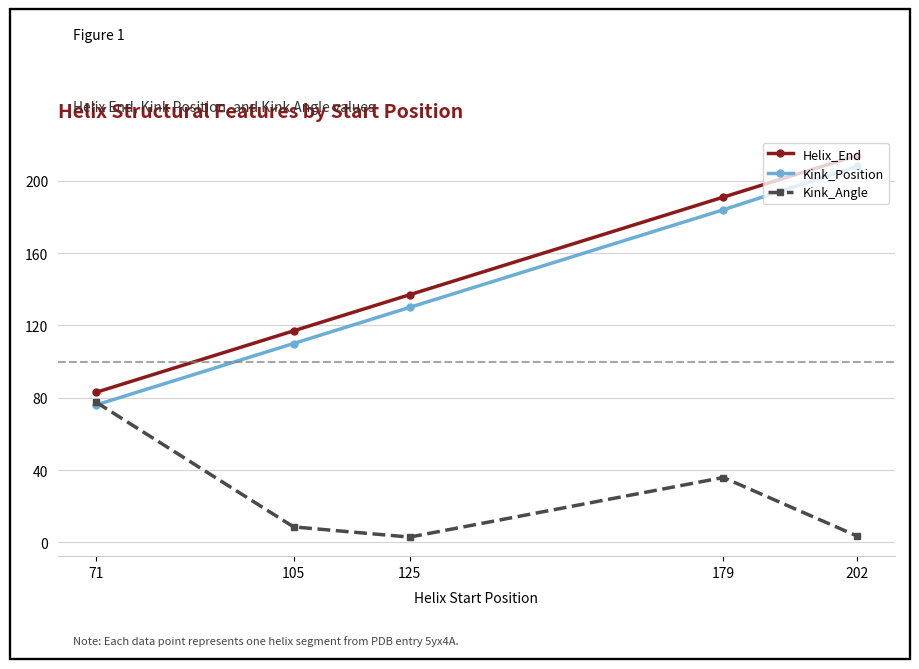

What is the value of the Helix_End point at the 2nd from the left?

117.0